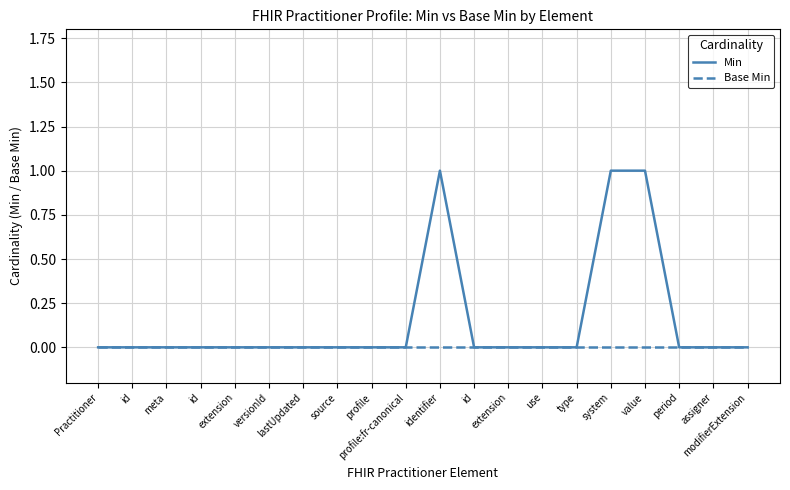

Is the value of Base Min at profile:fr-canonical greater than the value of Min at meta?

No